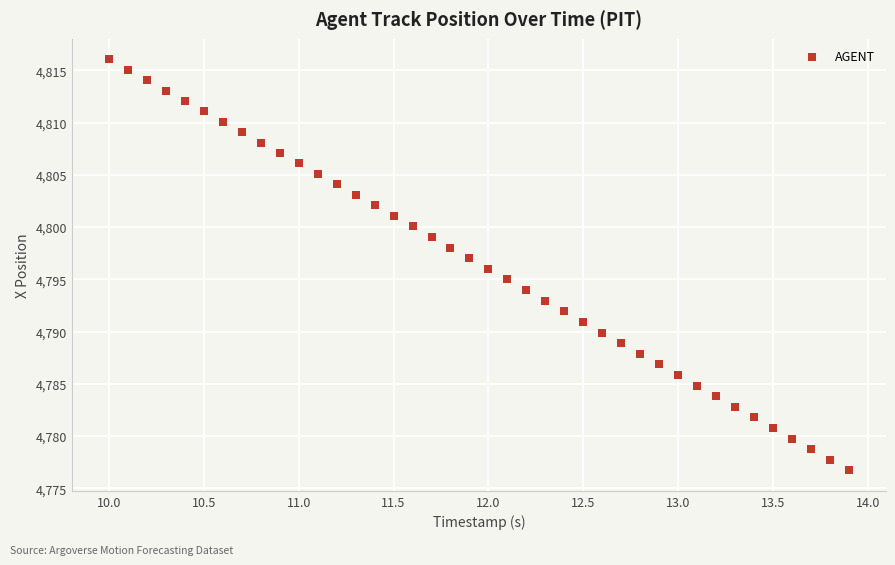

What is the range of Y values (max minus min)?

39.3